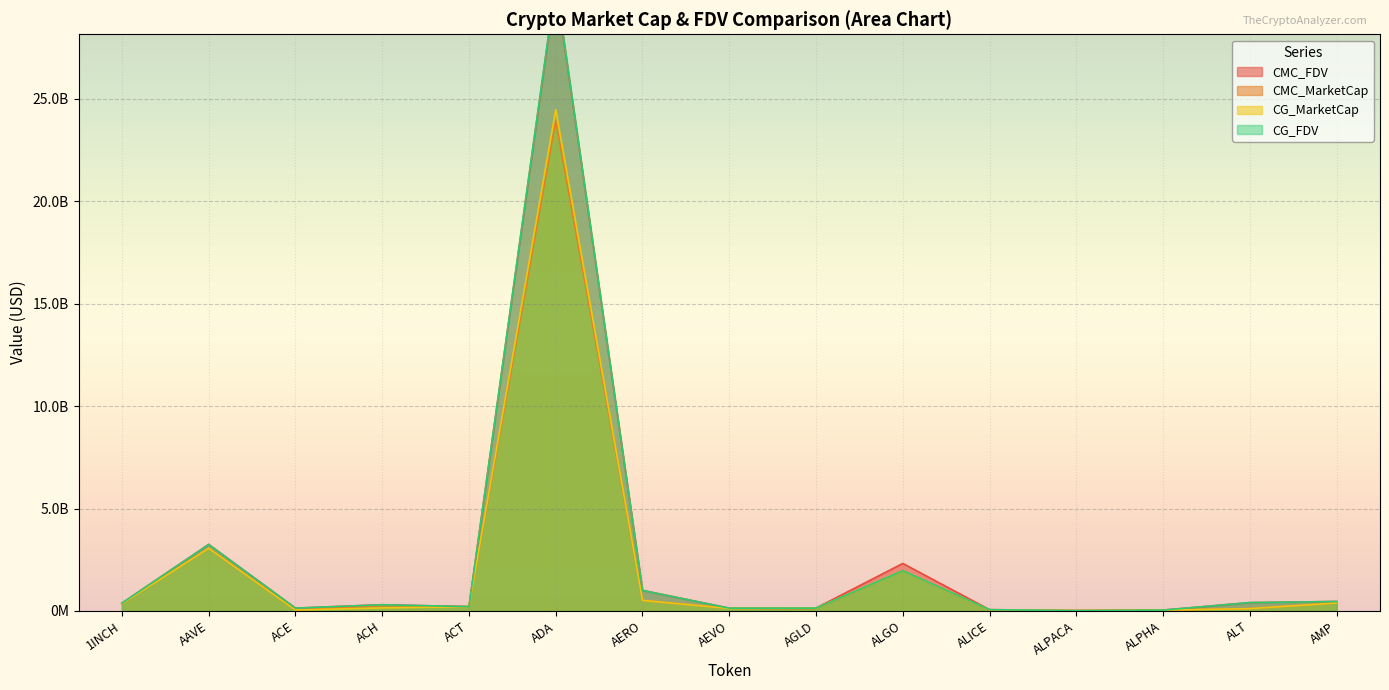

At how many categories does at least one series exceed 12091255179?

1